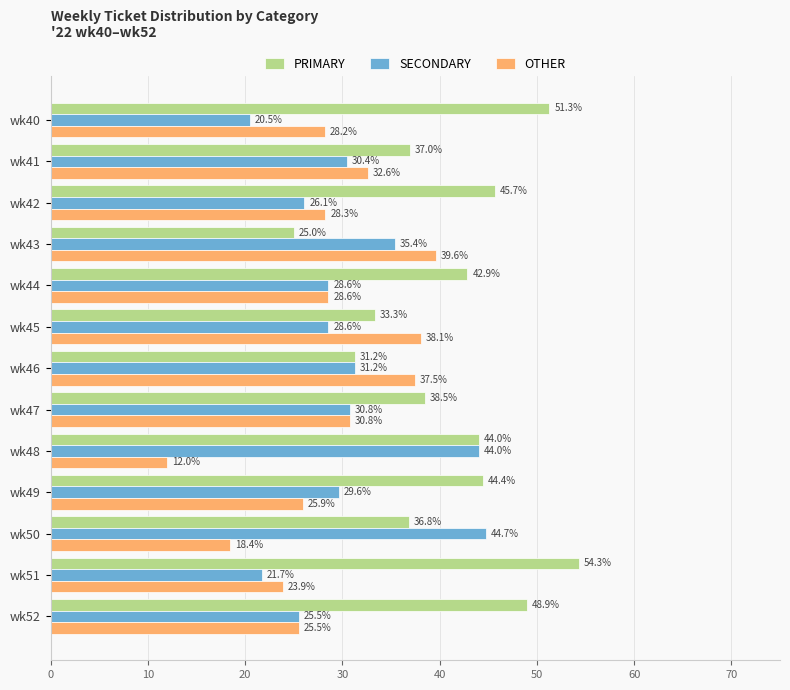

Between wk47 and wk50, which series saw the biggest shift?

SECONDARY